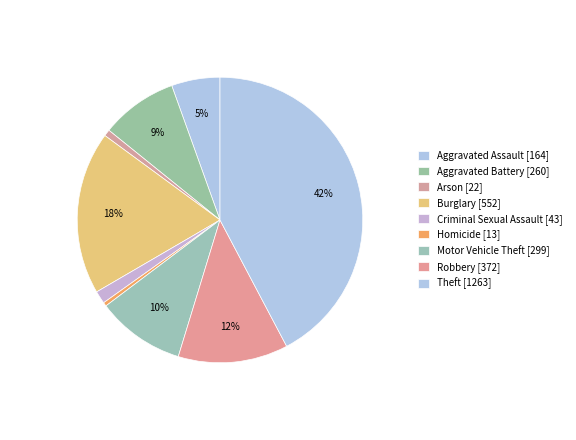

What percentage is the Burglary slice, to the nearest percent?

18%